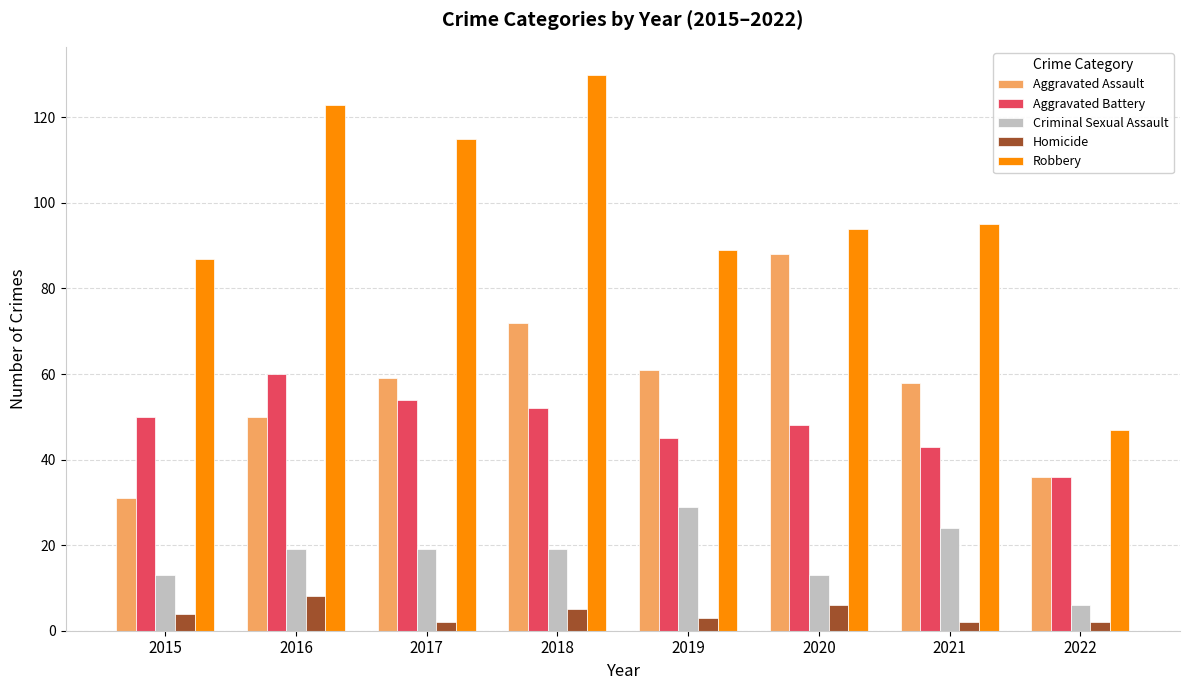

What is the value of the Homicide bar at the 8th from the left?

2